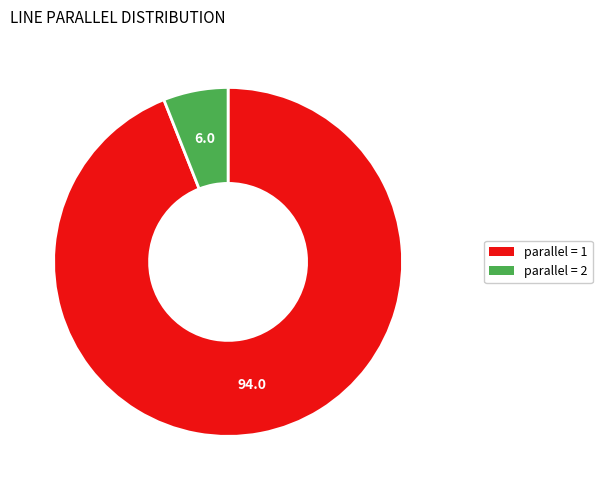

Is there any slice that represents more than half of the pie?

Yes